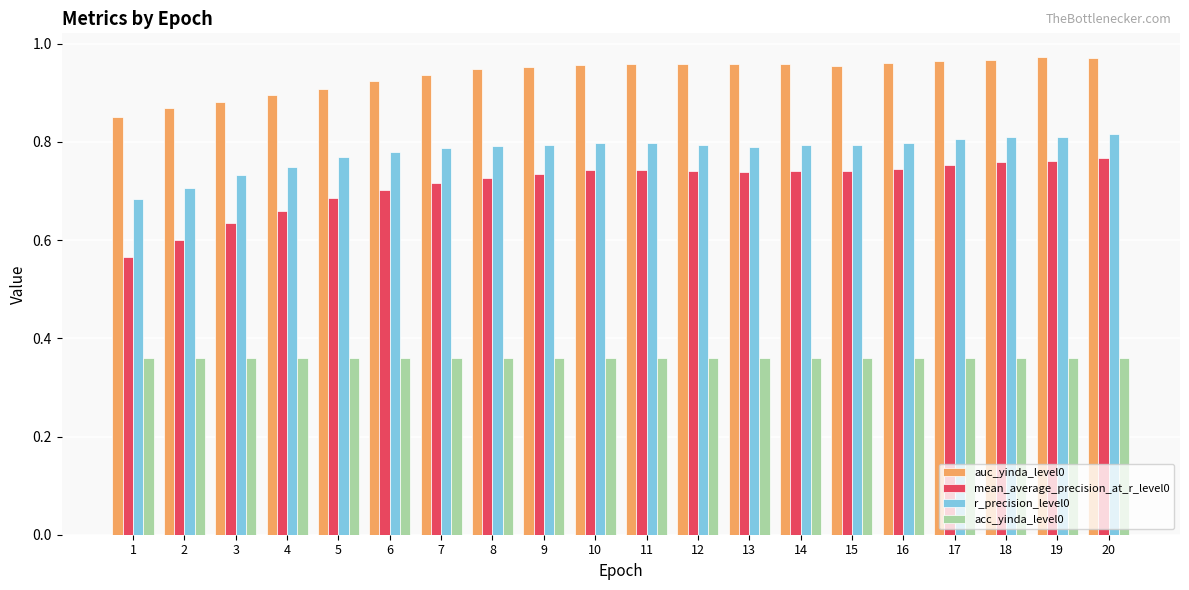

Are the bars horizontal?

No